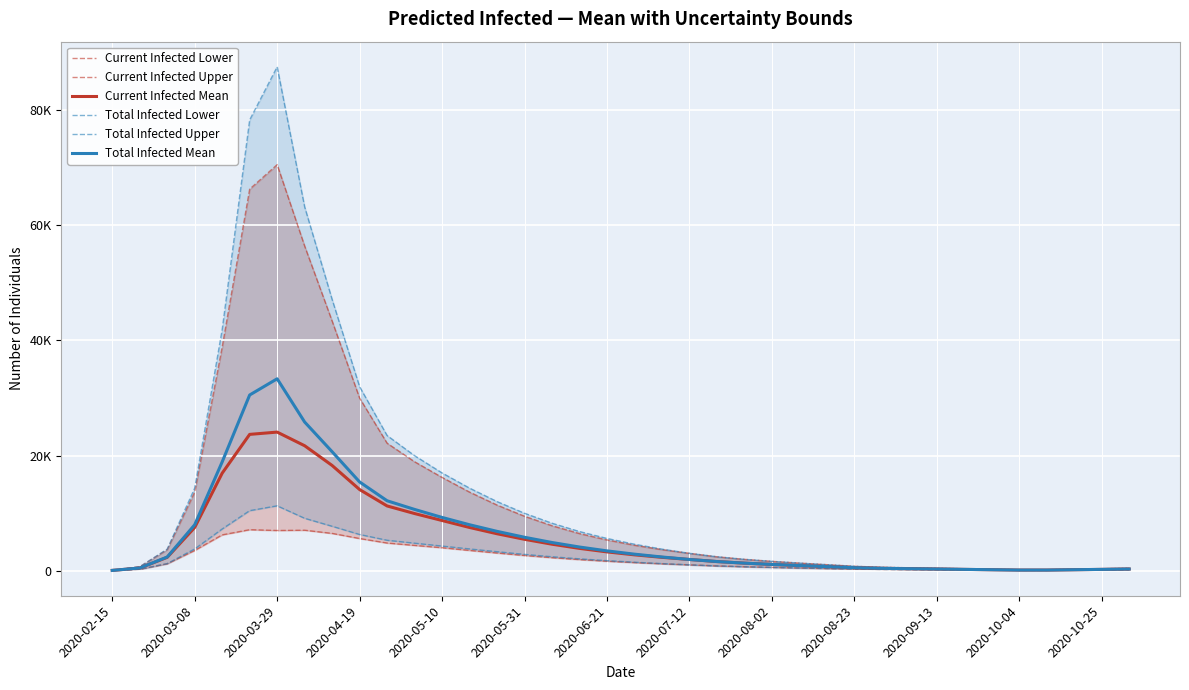

How many values in the Total Infected Mean series are below 2387?

19